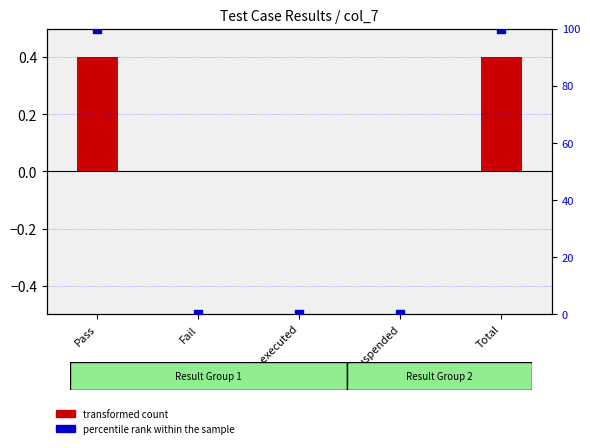

Which series reaches the minimum Y coordinate?

transformed count